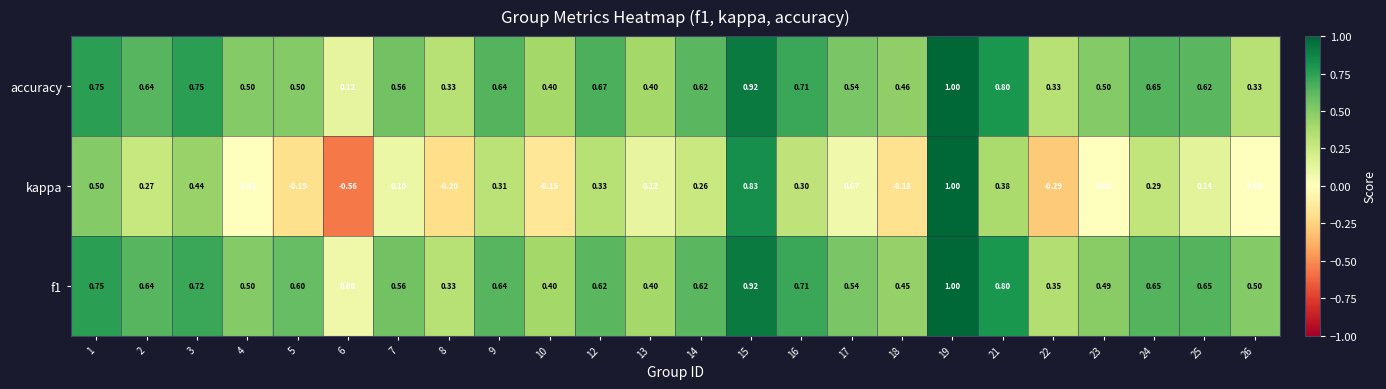

Which series has the widest spread of values?

kappa